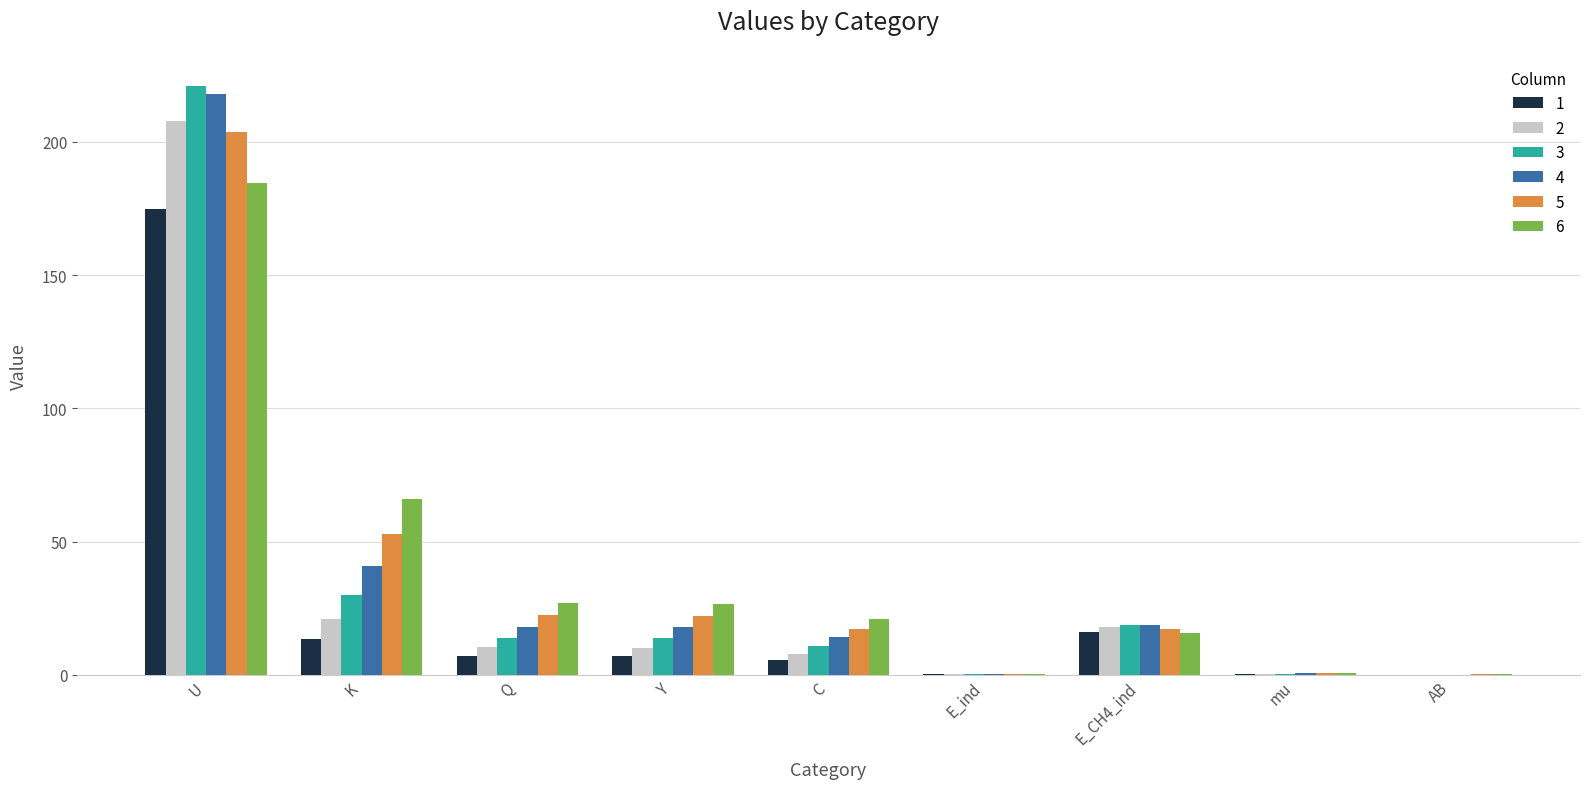

What is the sum of all 6 values?

341.8